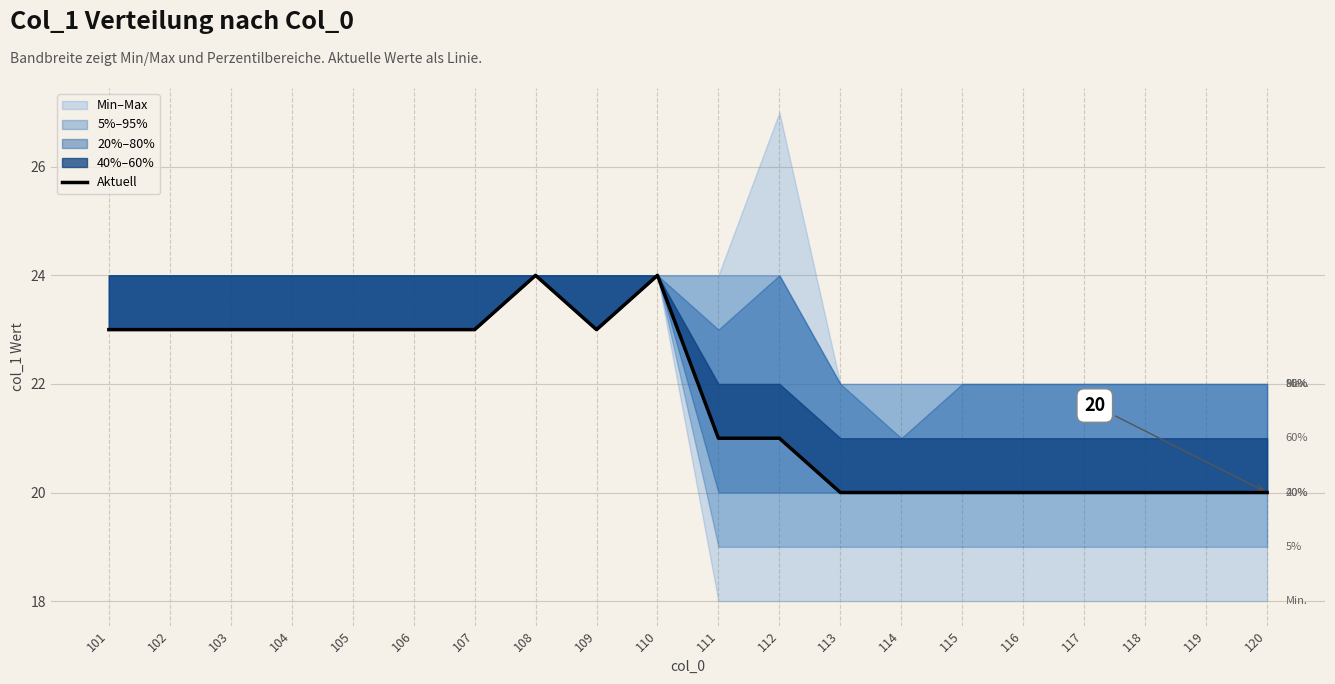

True or false: the data shows 30 at 119.

False